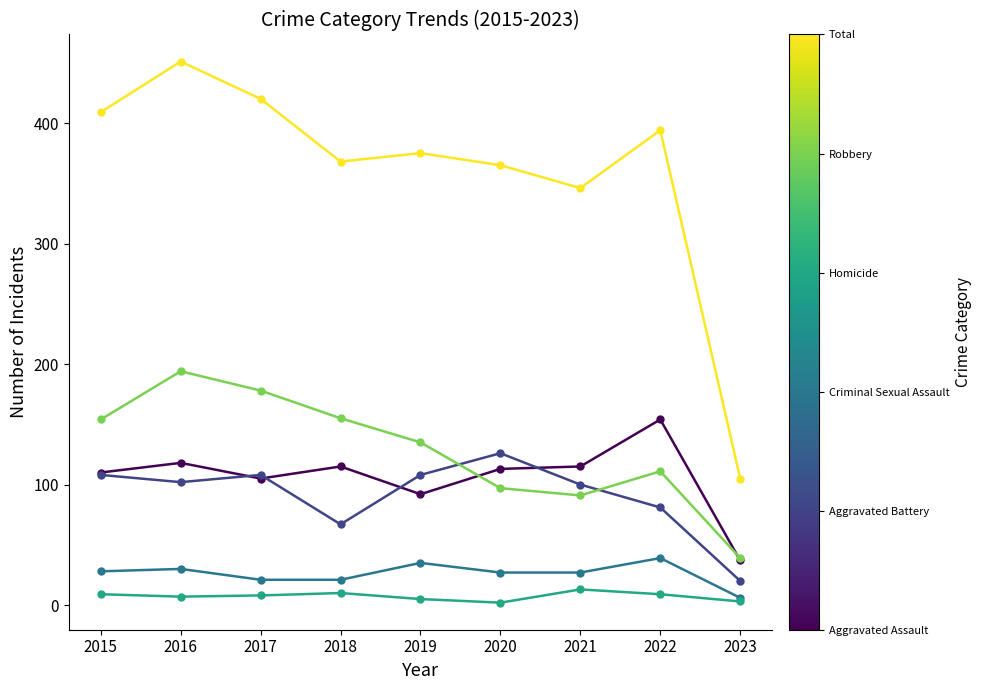

What is the difference between the highest and lowest values at 2018?

358